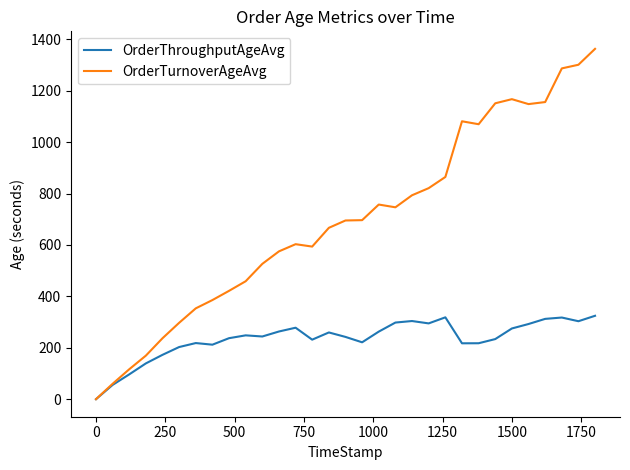

Which series has the largest range (max minus min)?

OrderTurnoverAgeAvg